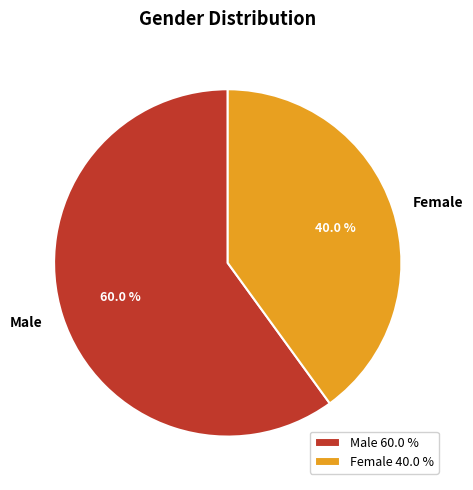

Rank the categories by value from lowest to highest.

Female, Male